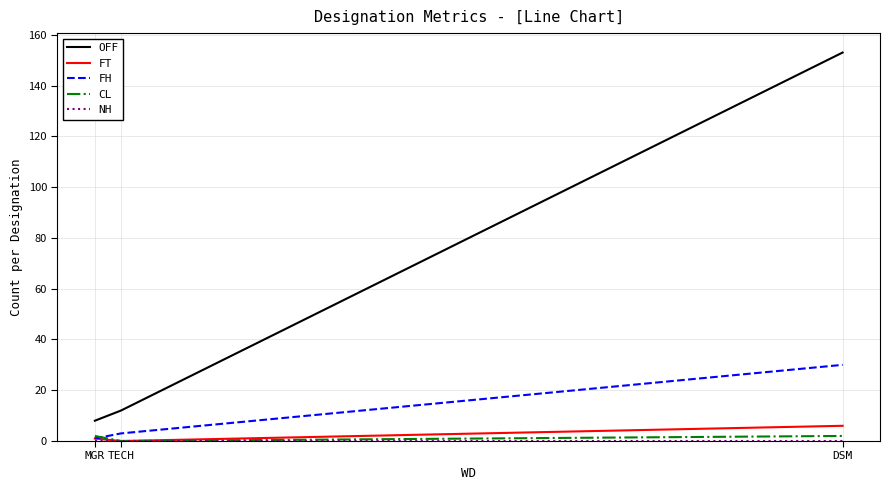

Which series changed the most between TECH and DSM?

OFF